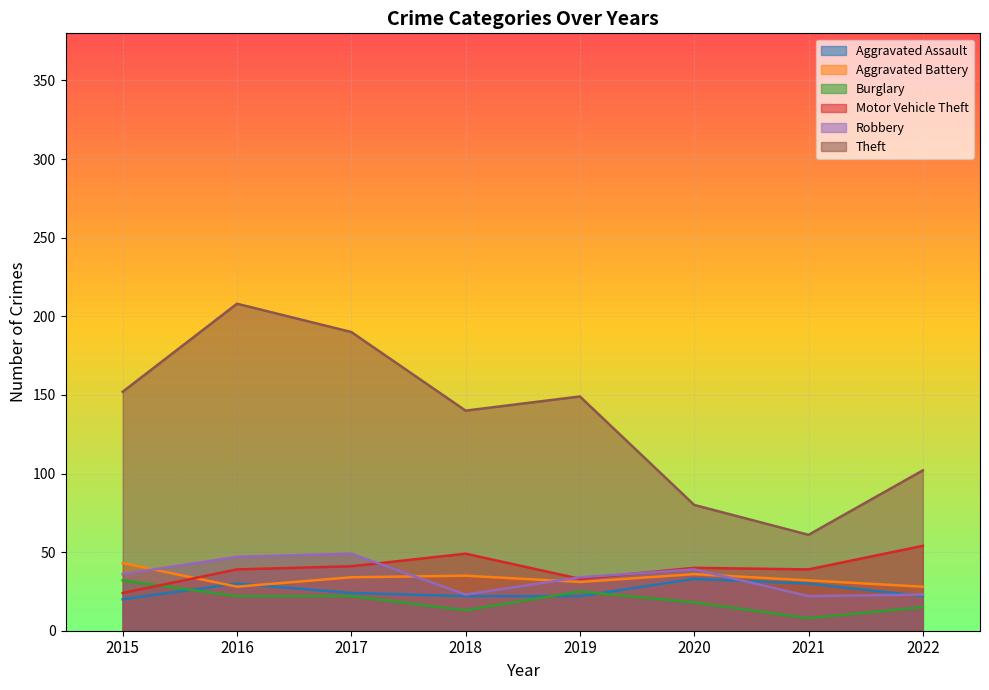

The value of Aggravated Assault at 2019 is 14. True or false?

False